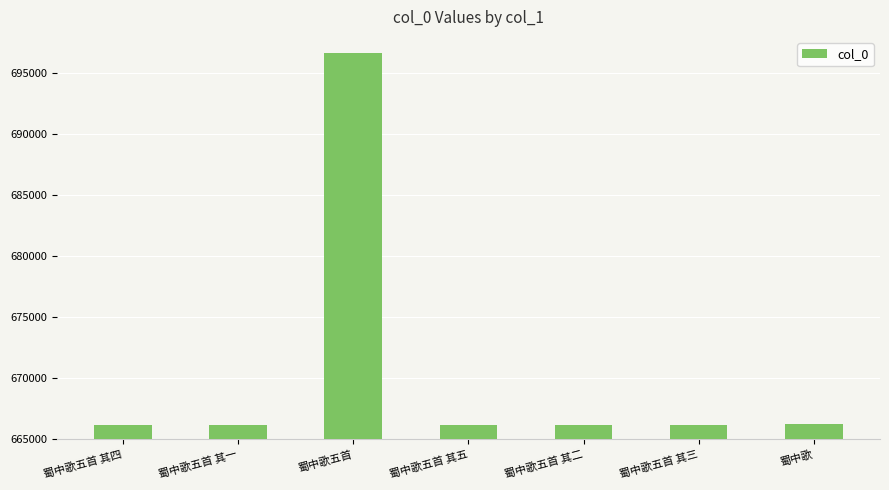

Is it true that the value at 蜀中歌五首 其四 is 1039475?

False